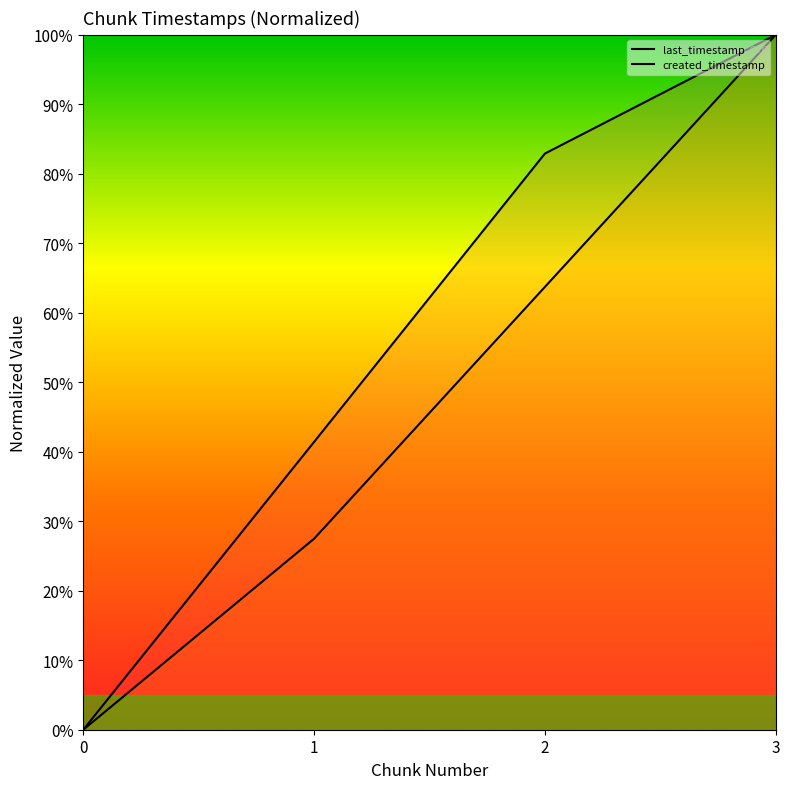

How many data points does each series have?

4